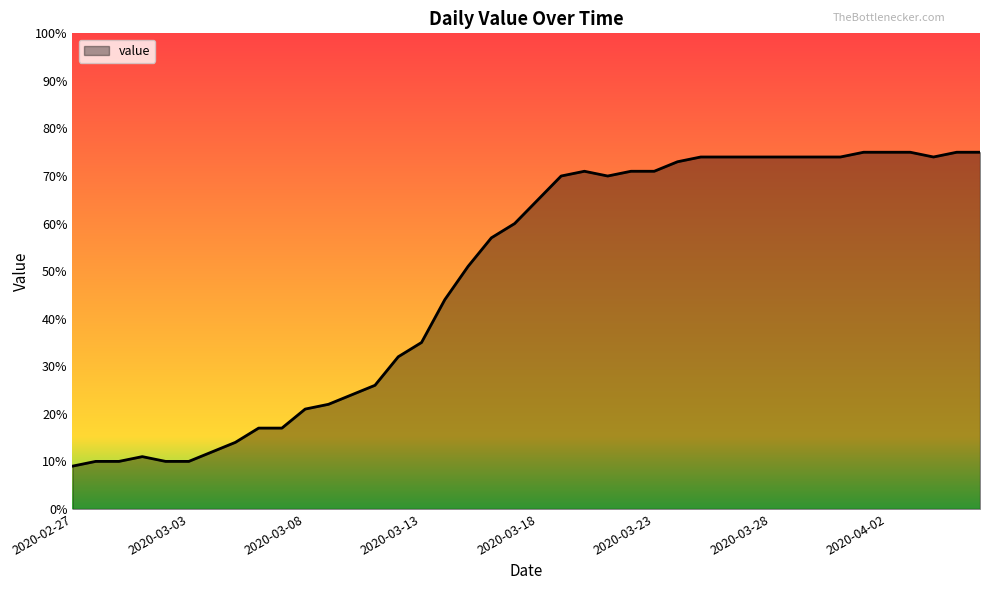

What is the greatest value displayed?

75